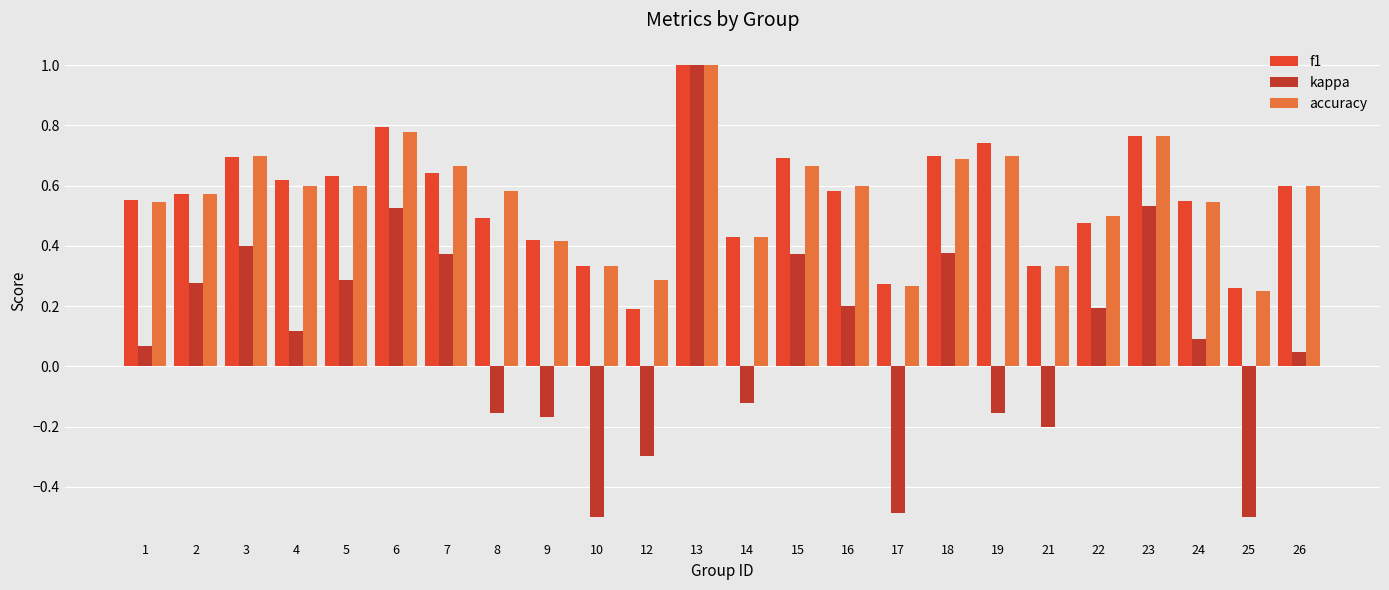

The value of accuracy at 14 is 0.7. True or false?

False